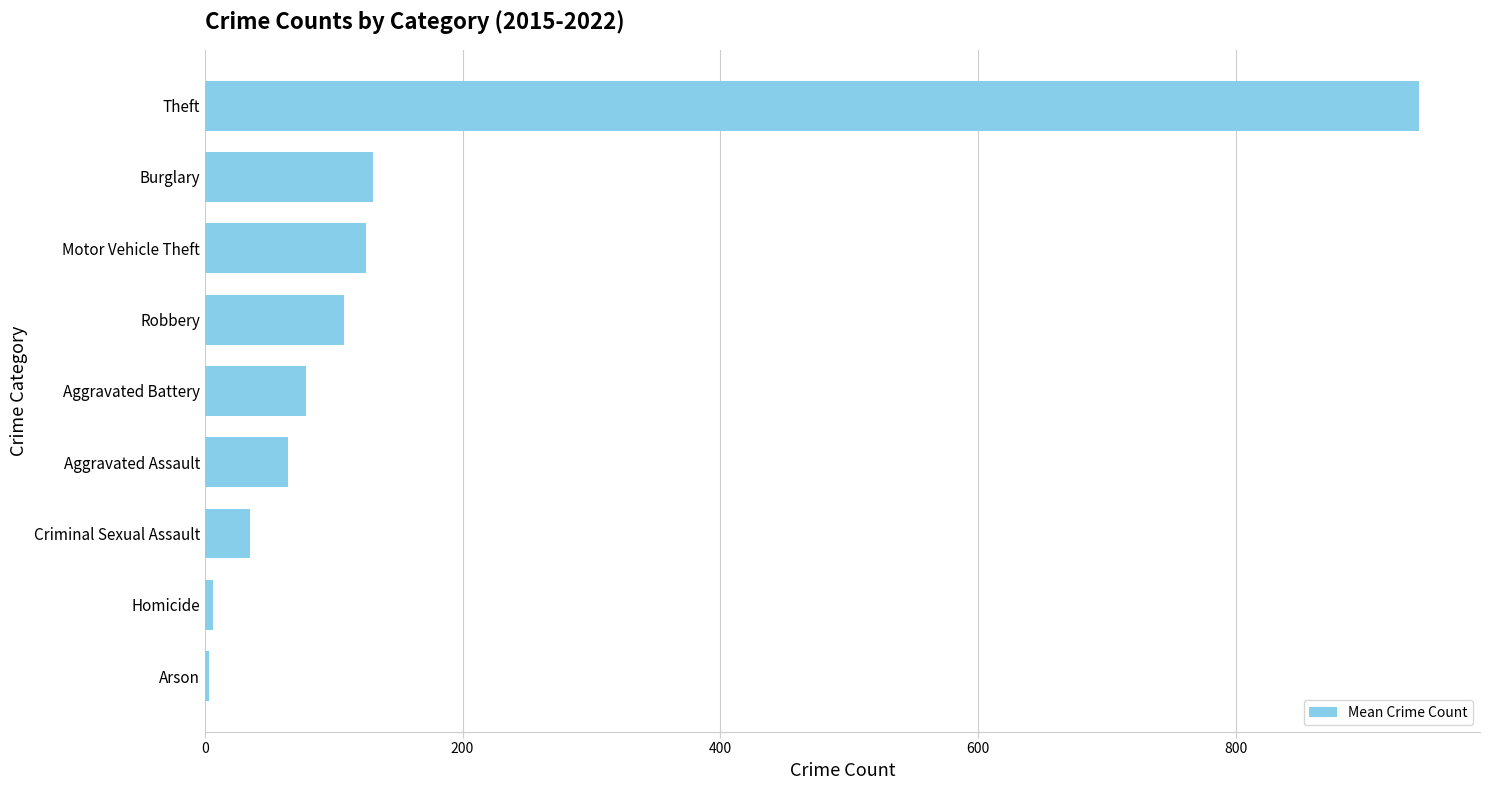

The value at Robbery is 107.9. True or false?

True